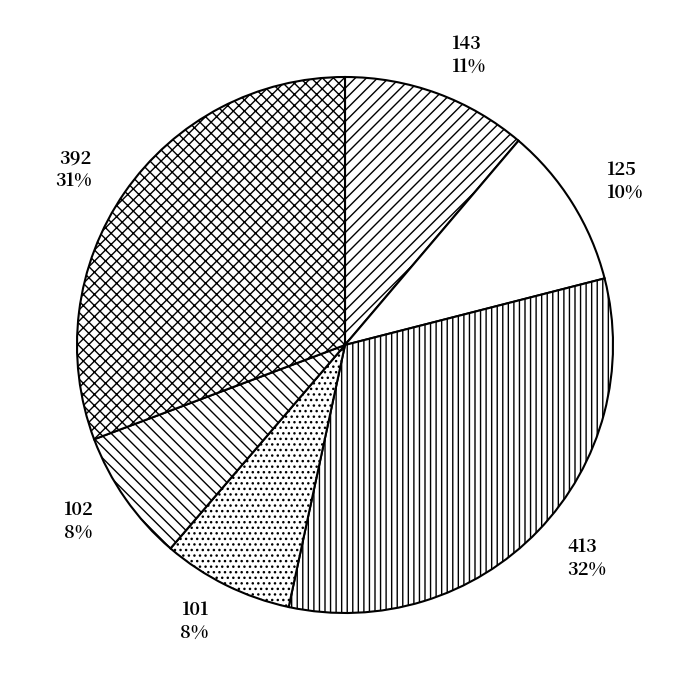

Does 413 represent more than half of the total?

No